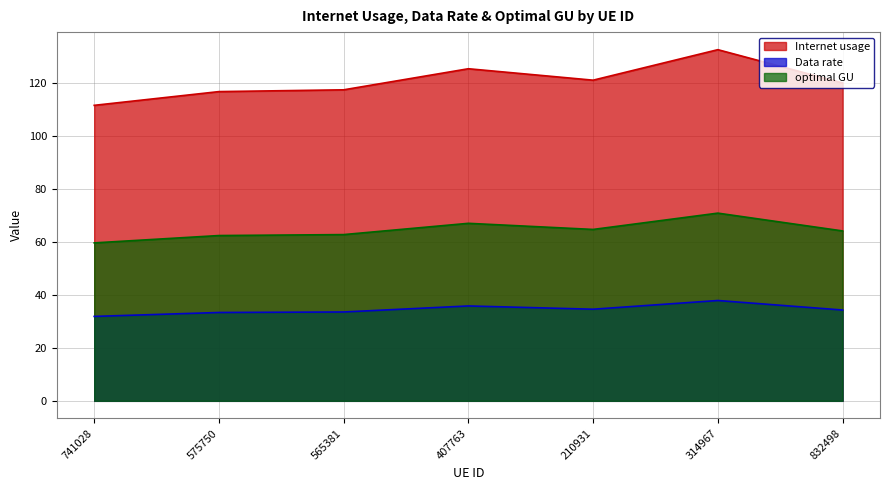

Which series has the largest total across all categories?

Internet usage